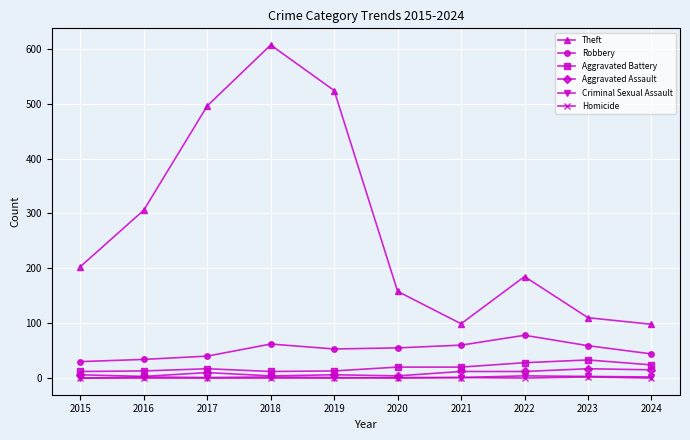

True or false: Aggravated Assault has more than 0 points higher than both neighbors.

True